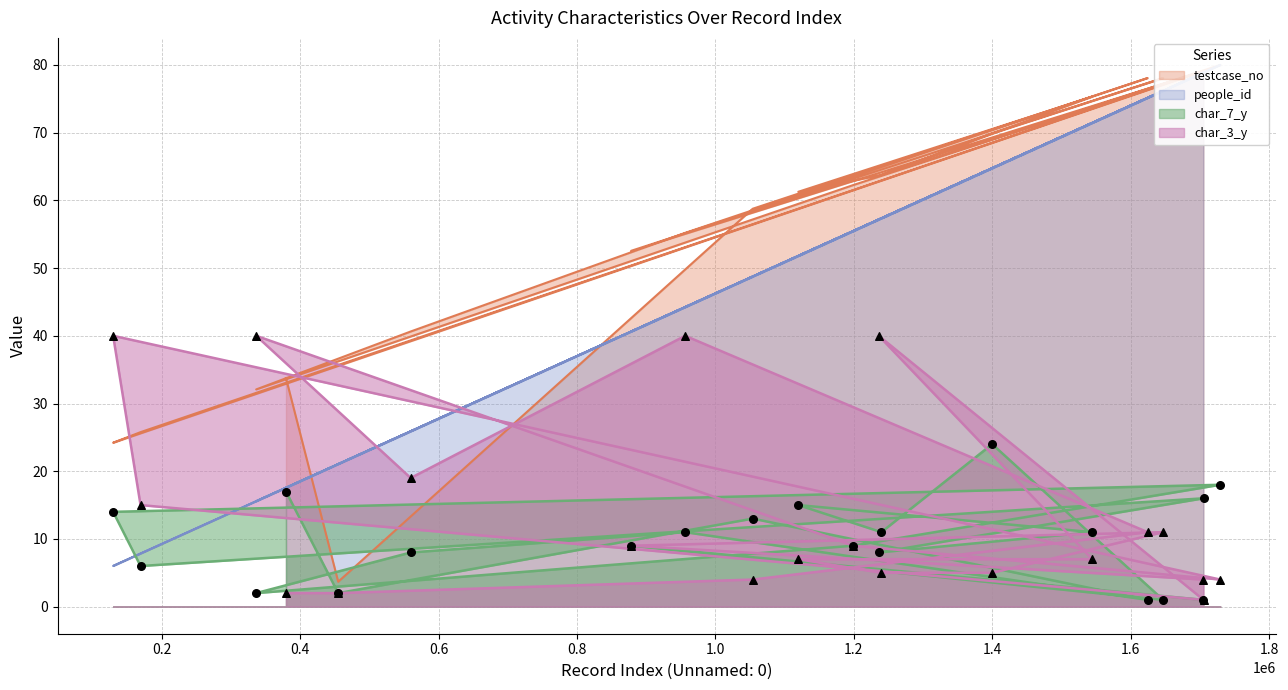

What is the total value across all series at 559717?

93.5